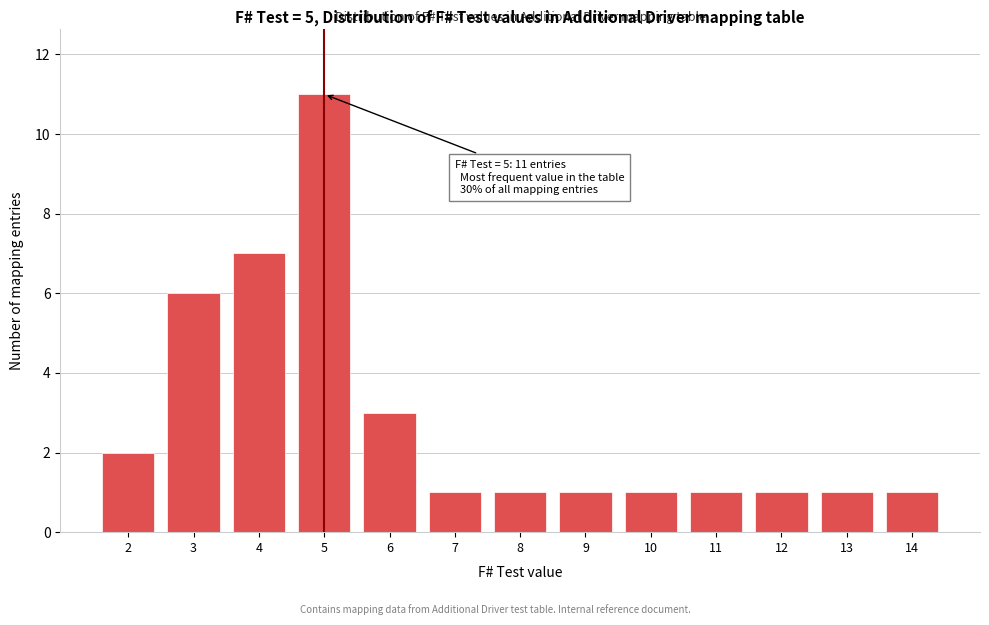

Reading right to left, what are all the values shown in this chart?

1	1	1	1	1	1	1	1	3	11	7	6	2